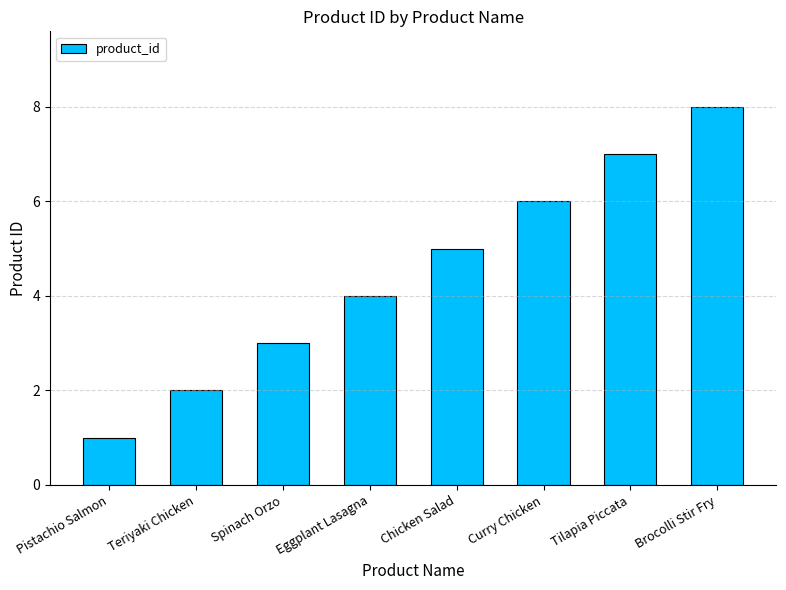

What is the label of the 3rd bar from the left?

Spinach Orzo